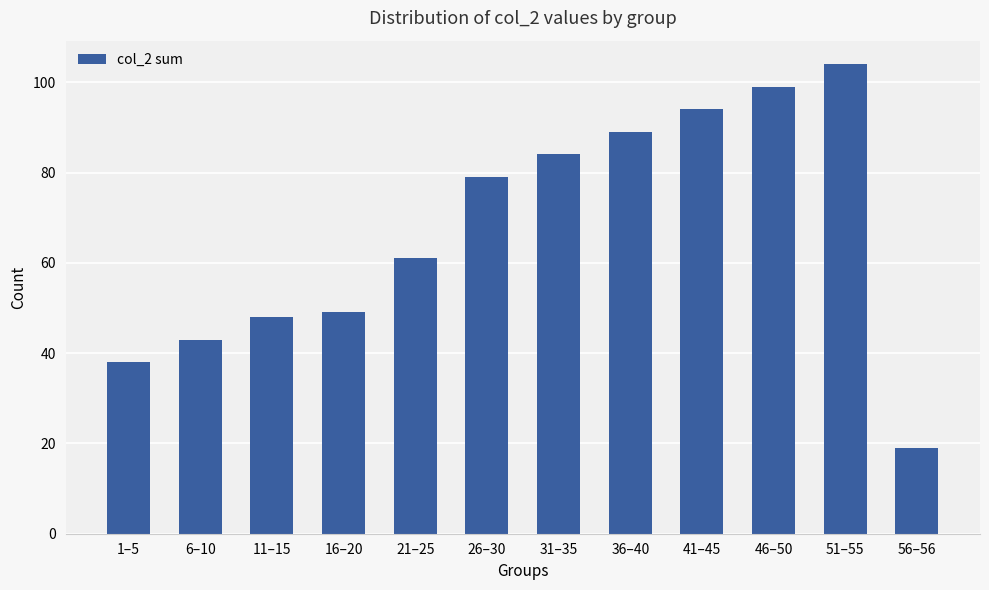

Approximately how many times larger is the value at 26–30 compared to 41–45?

0.8